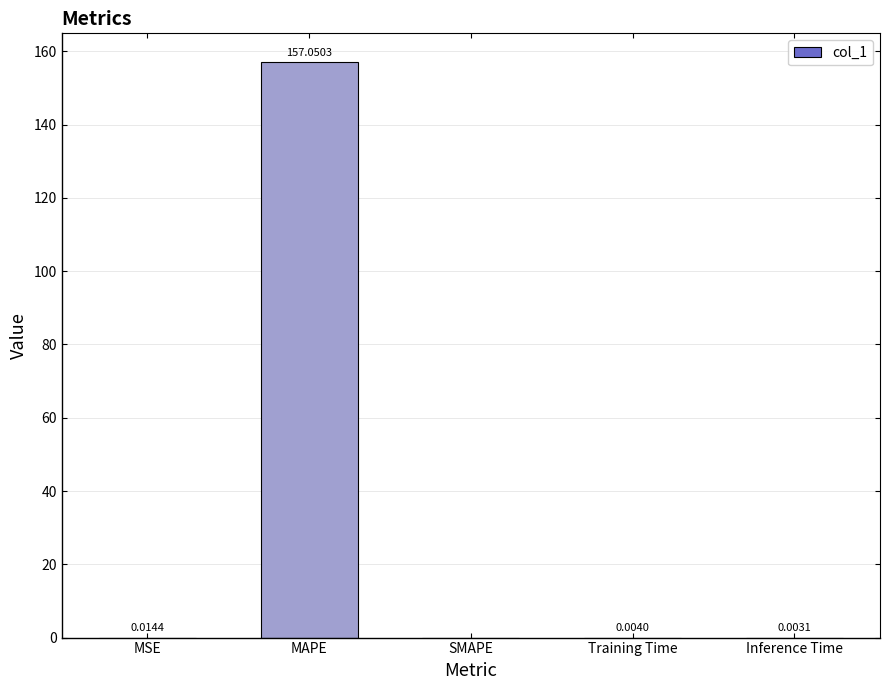

What is the greatest value displayed?

157.1